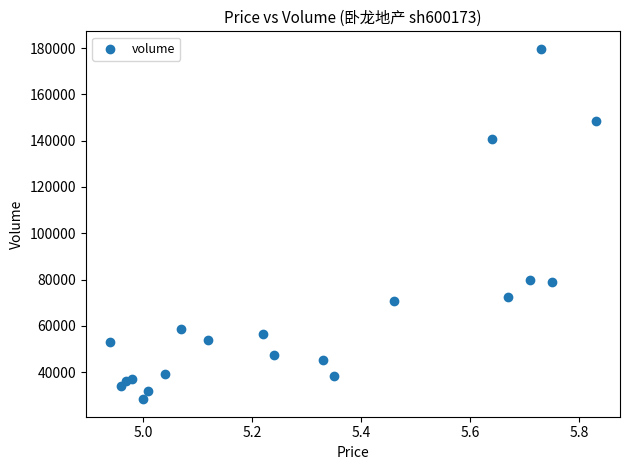

What is the range of Y values (max minus min)?

151381